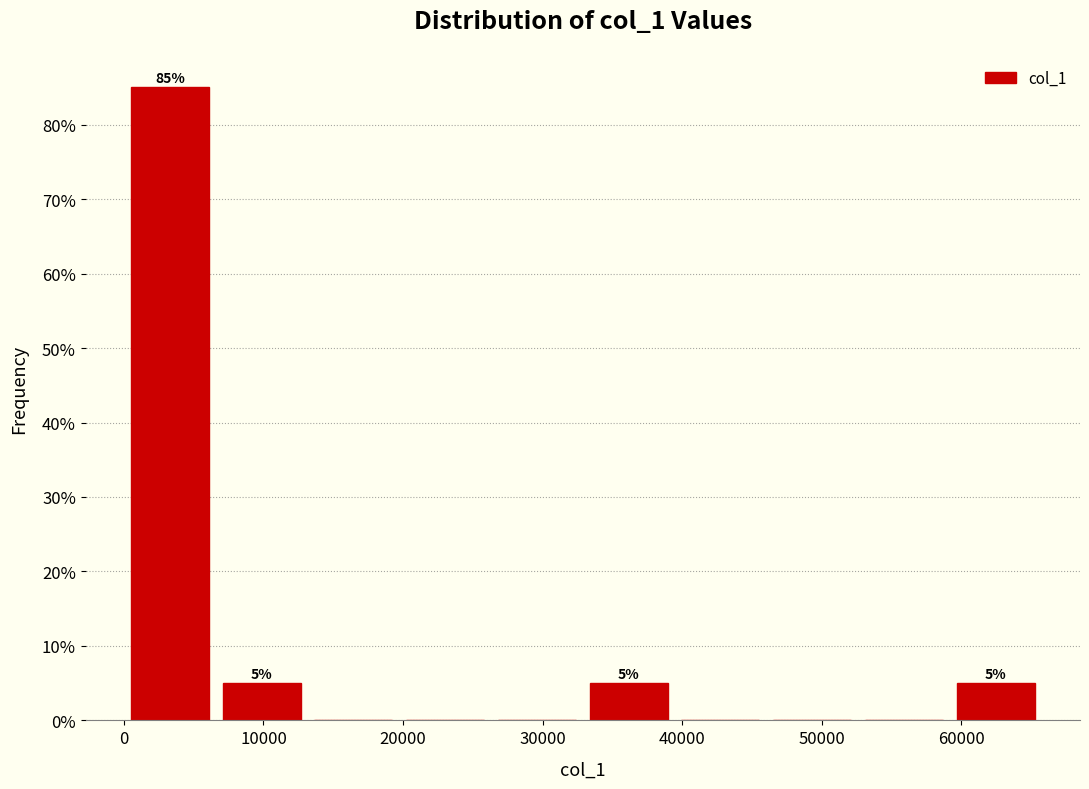

Over which range of the x-axis is the bar tallest?

0 to 7000